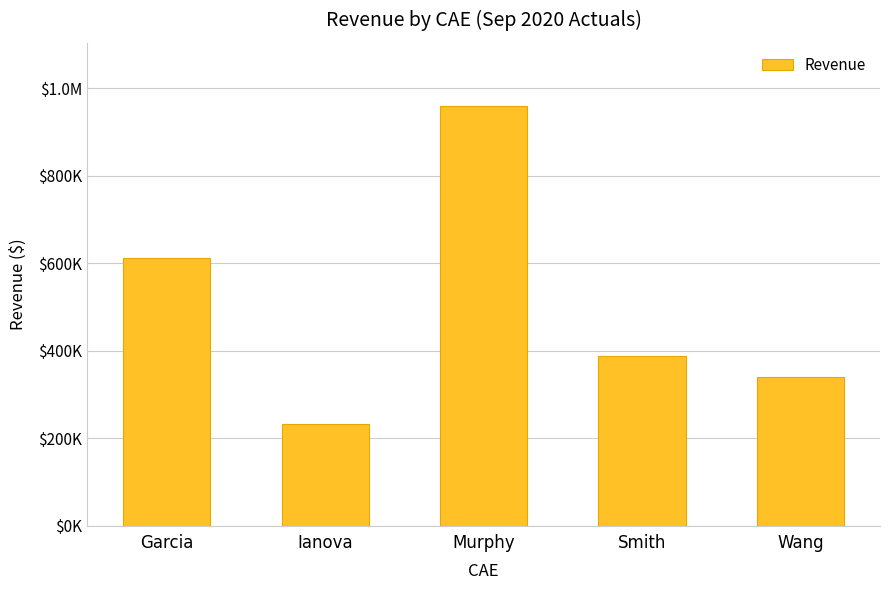

Reading left to right, list all the values displayed in this chart.

612322.1	231429.0	959763.8	387411.7	339405.7